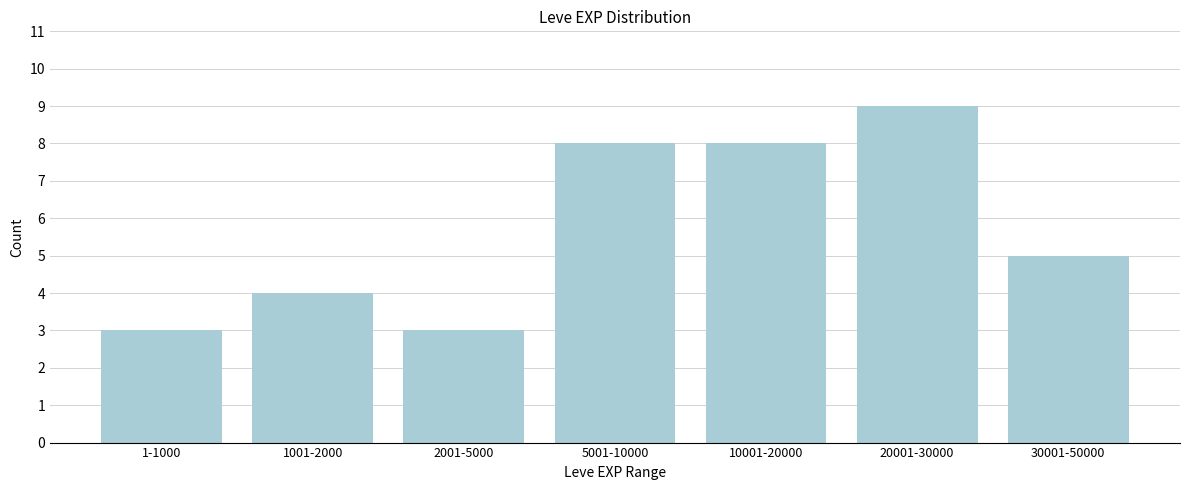

Reading left to right, transcribe all the data shown in this chart.

1-1000=3	1001-2000=4	2001-5000=3	5001-10000=8	10001-20000=8	20001-30000=9	30001-50000=5